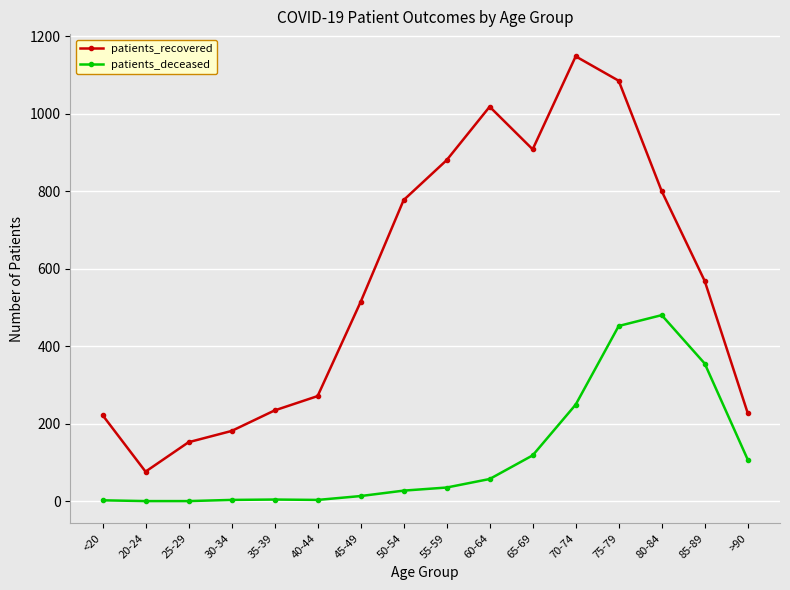

What is the label of the 1st point from the left?

<20